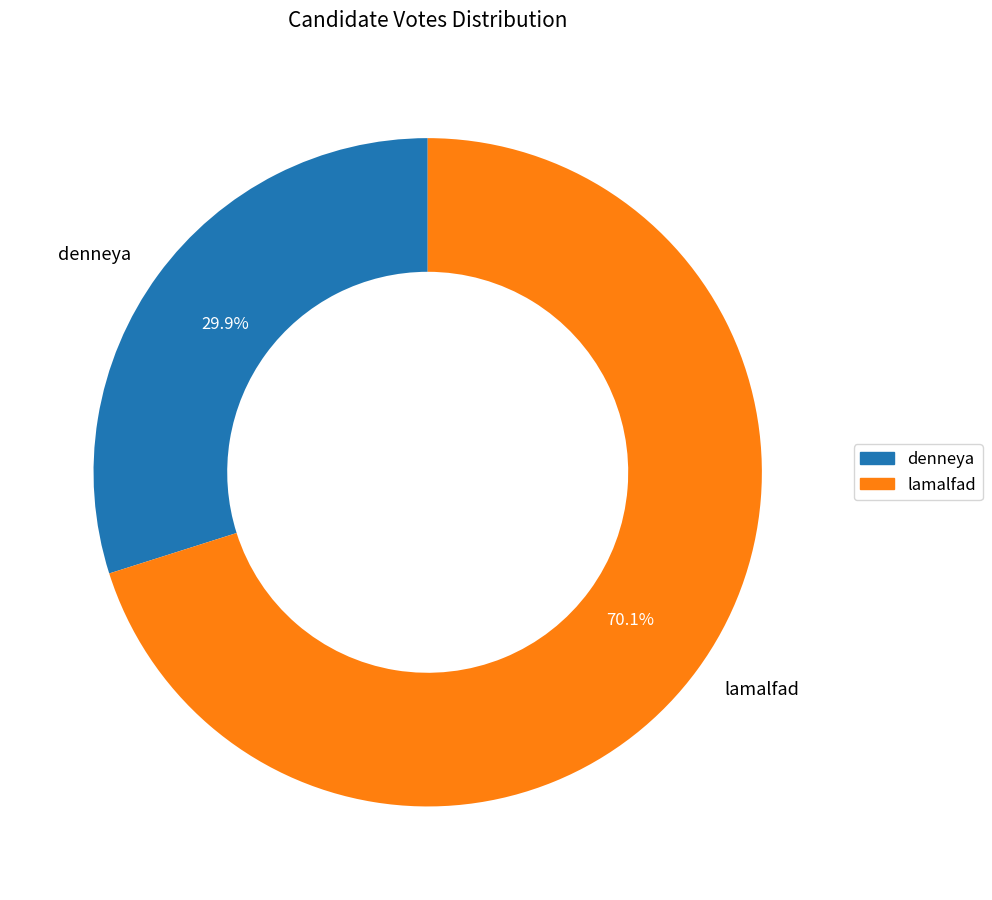

What is the largest slice in the pie chart?

lamalfad